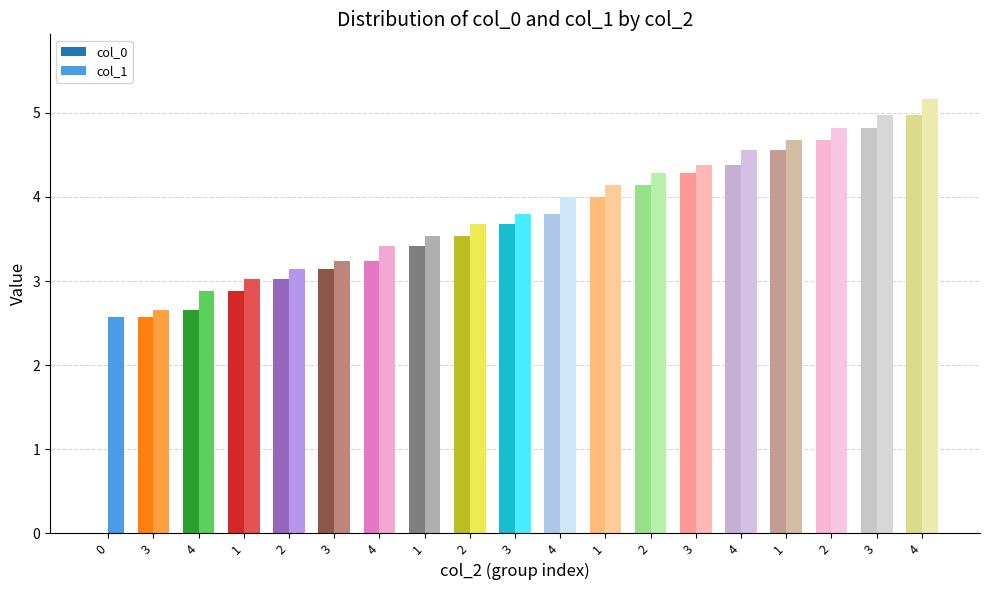

How many groups of bars are there?

19